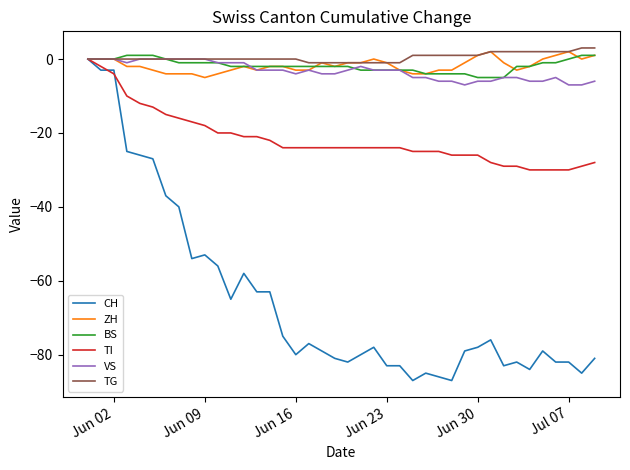

What is the smallest value displayed?

-87